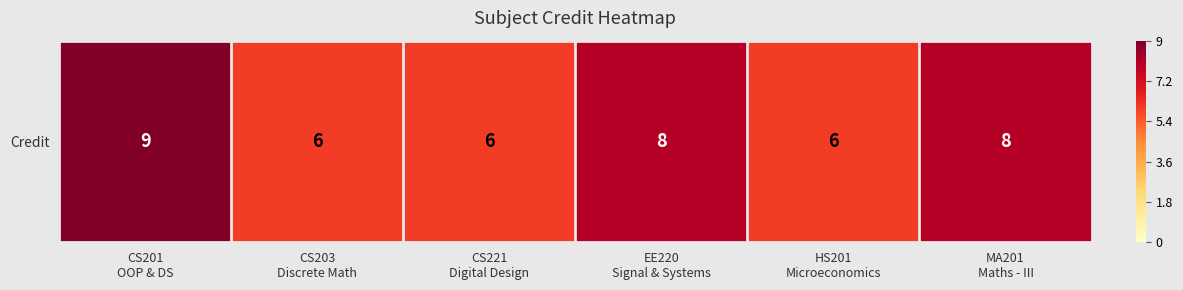

Reading left to right, what are all the values shown in this chart?

CS201
OOP & DS=9	CS203
Discrete Math=6	CS221
Digital Design=6	EE220
Signal & Systems=8	HS201
Microeconomics=6	MA201
Maths - III=8